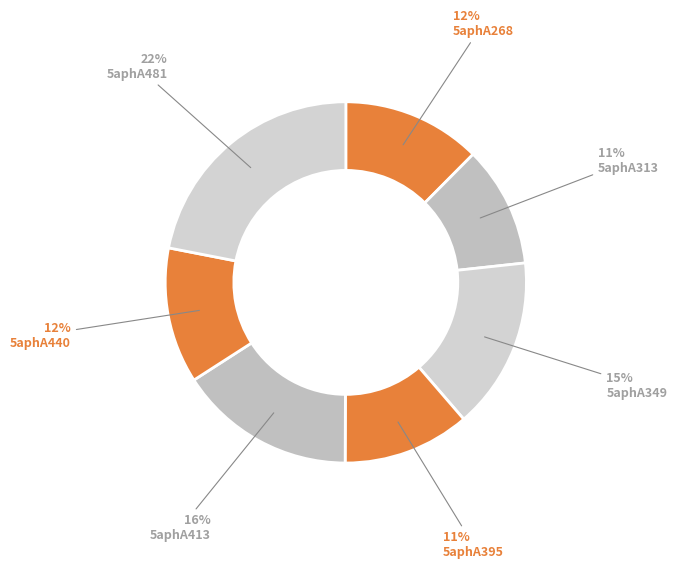

To the nearest percent, what is the difference between the 5aphA313 and 5aphA481 slice percentages?

11%